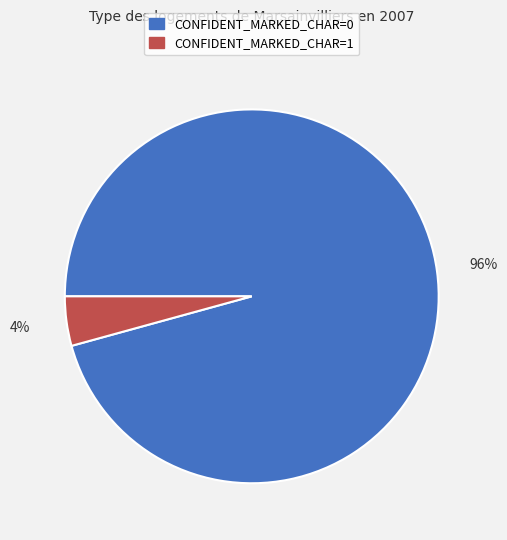

Rank the categories by value from lowest to highest.

CONFIDENT_MARKED_CHAR=1, CONFIDENT_MARKED_CHAR=0